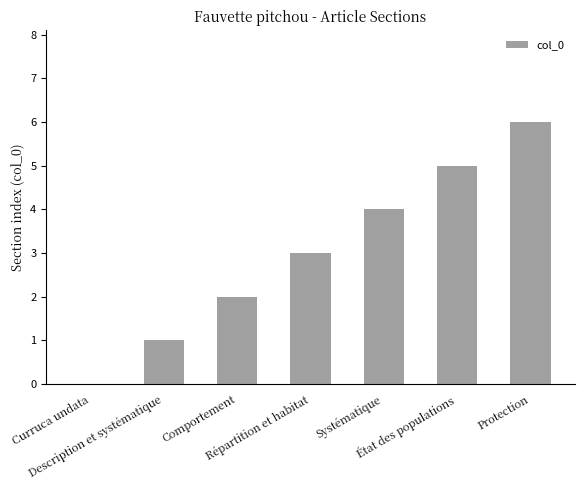

The chart shows a value of 4 at Systématique. True or false?

True